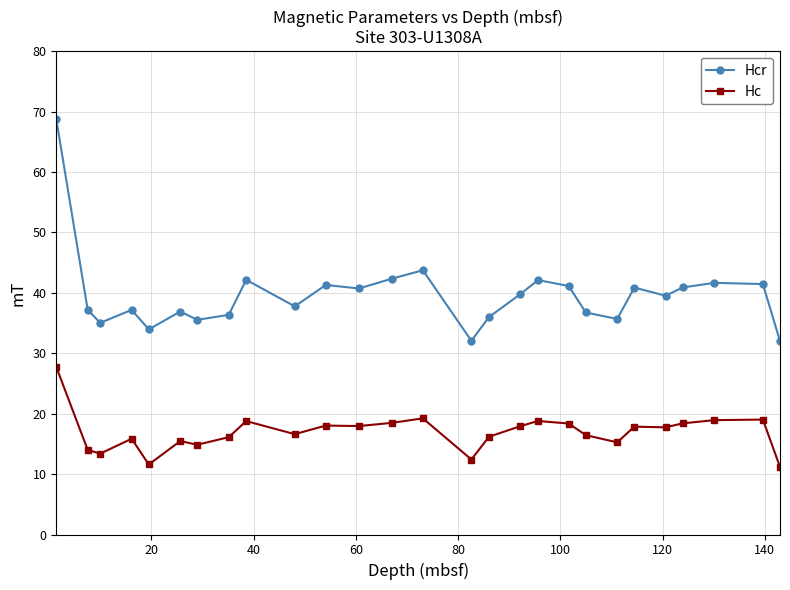

What is the average value of the Hcr series?

39.6